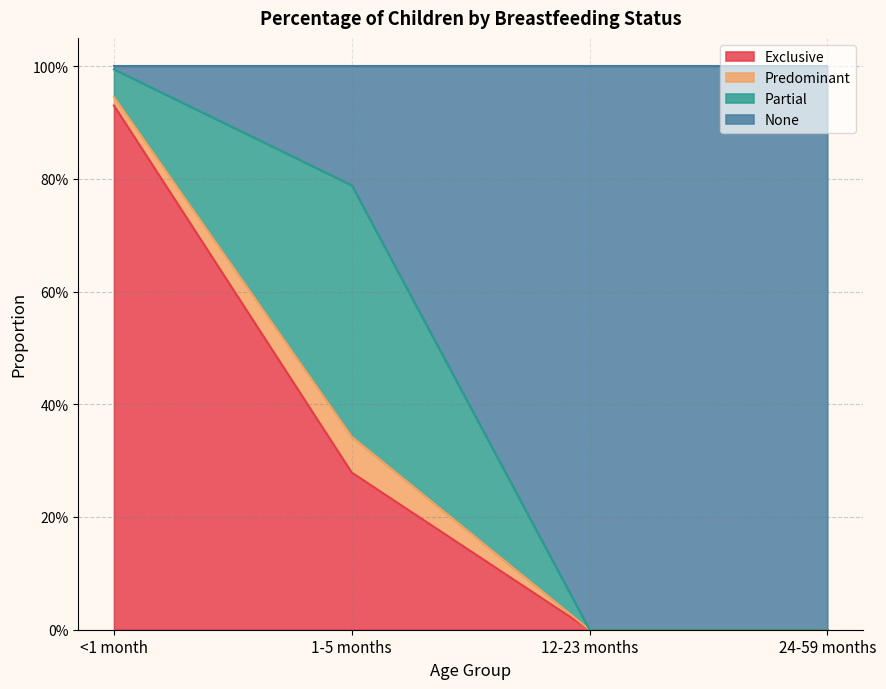

Is it true that Exclusive equals 0.0 at 12-23 months?

True